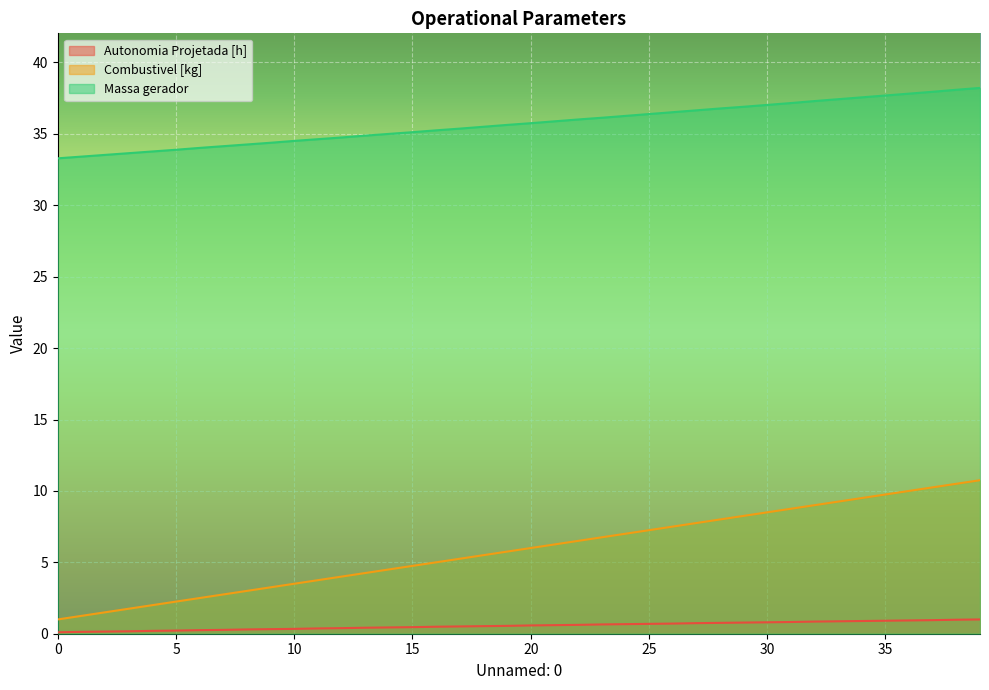

What is the total value across all series at 27?

45.1